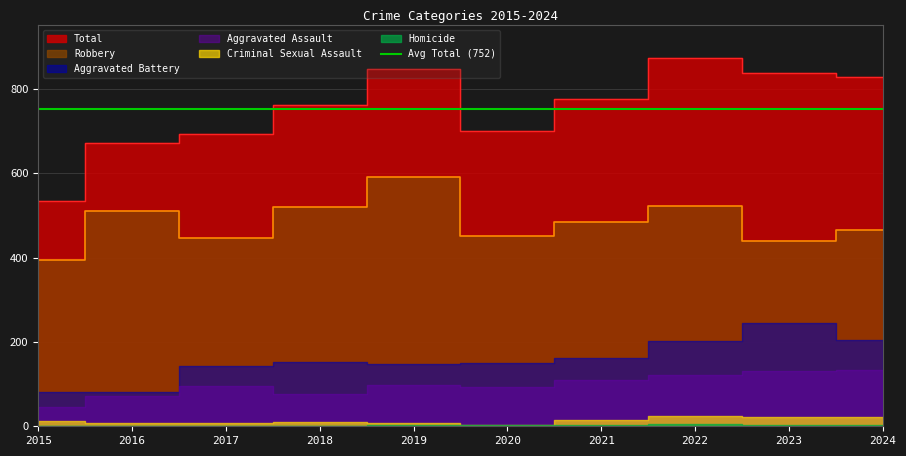

The value of Total at 2023 is 286. True or false?

False